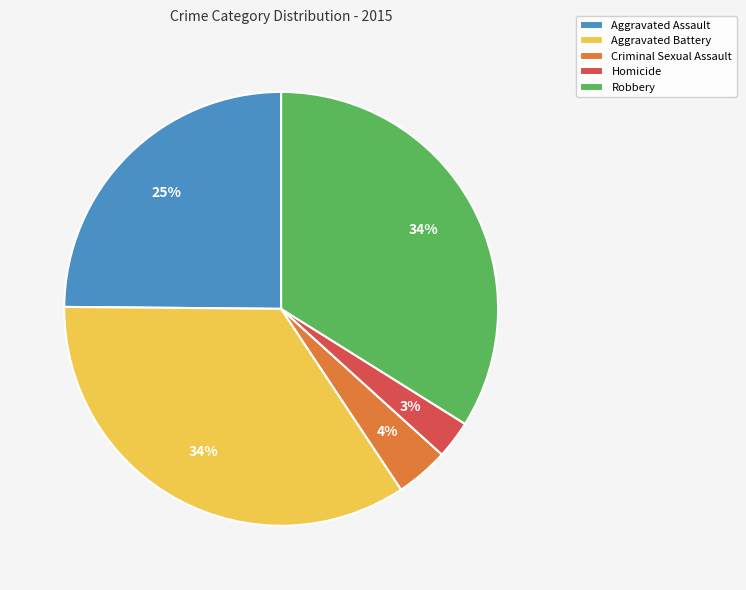

Which slice is the smallest?

Homicide